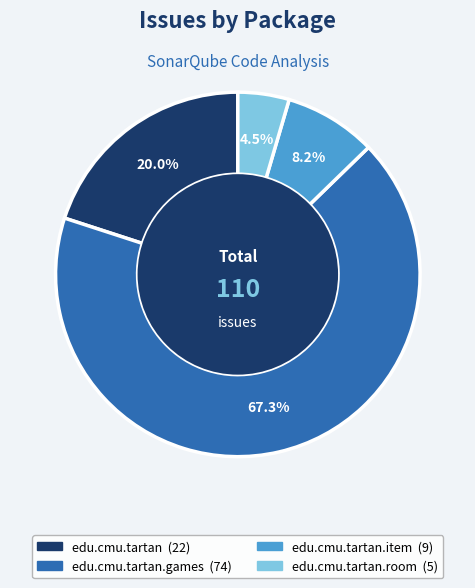

How many slices are in this pie chart?

4